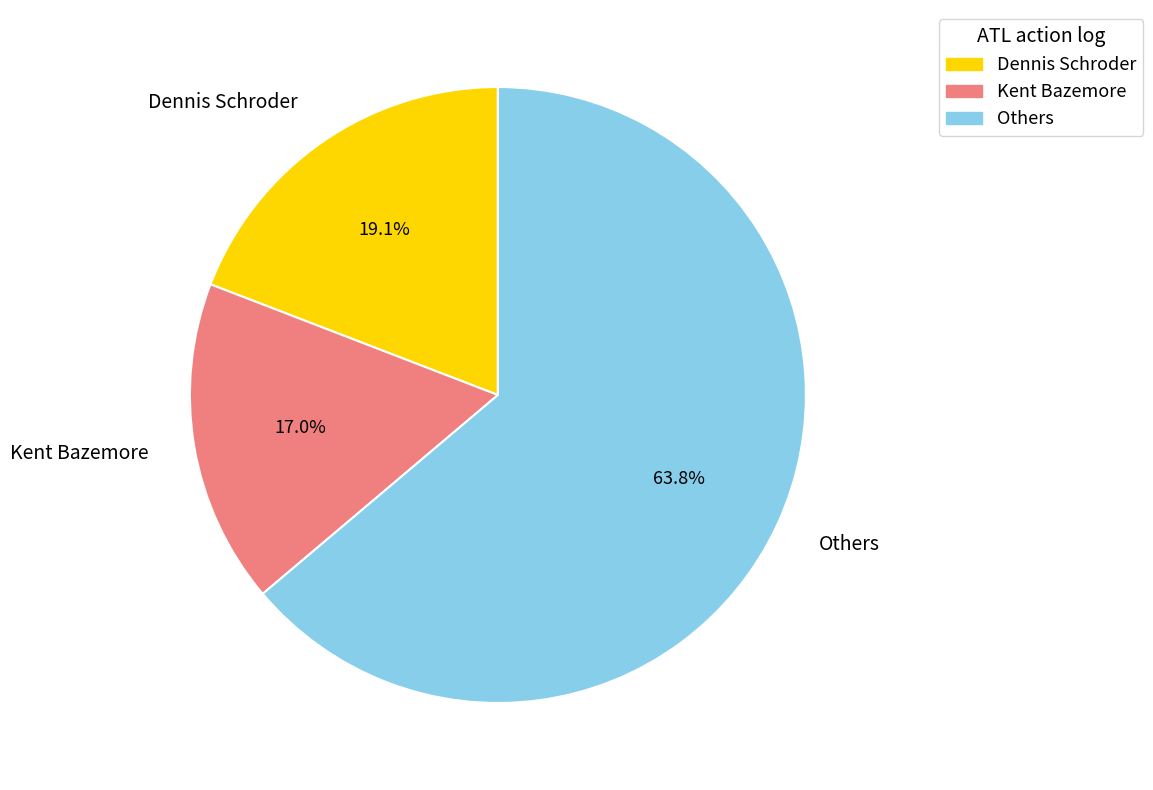

Combined, what portion of the pie is Others and Dennis Schroder?

83.0%